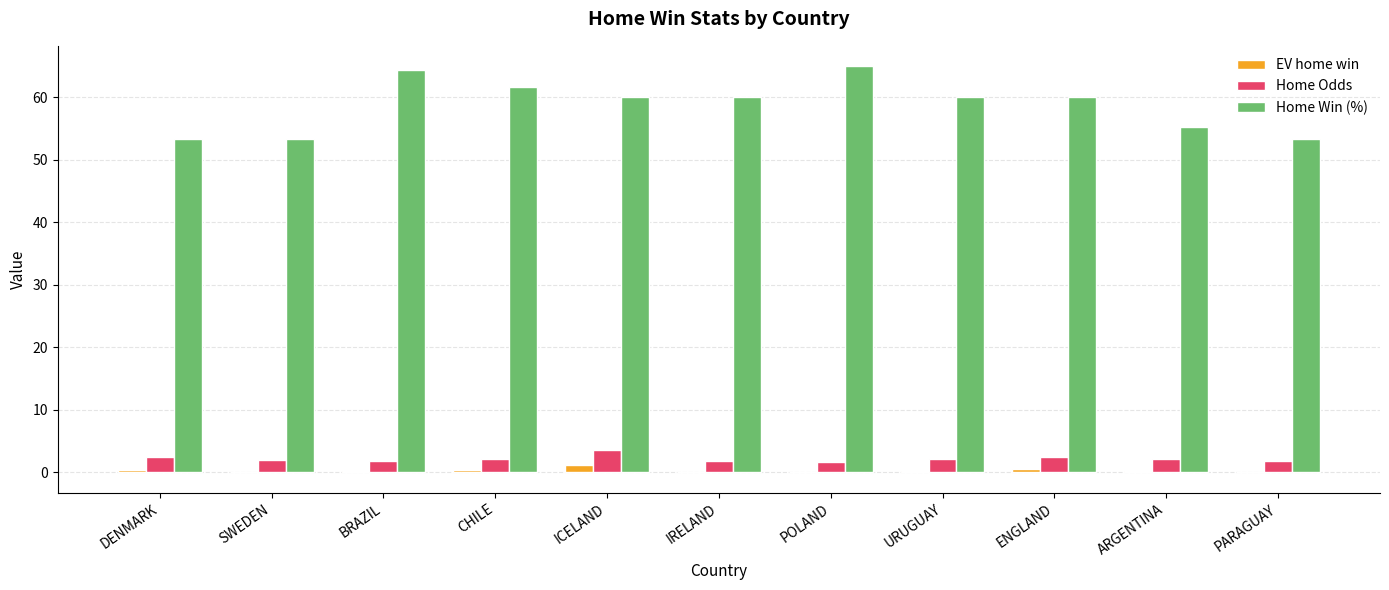

What is the greatest value displayed?

65.0